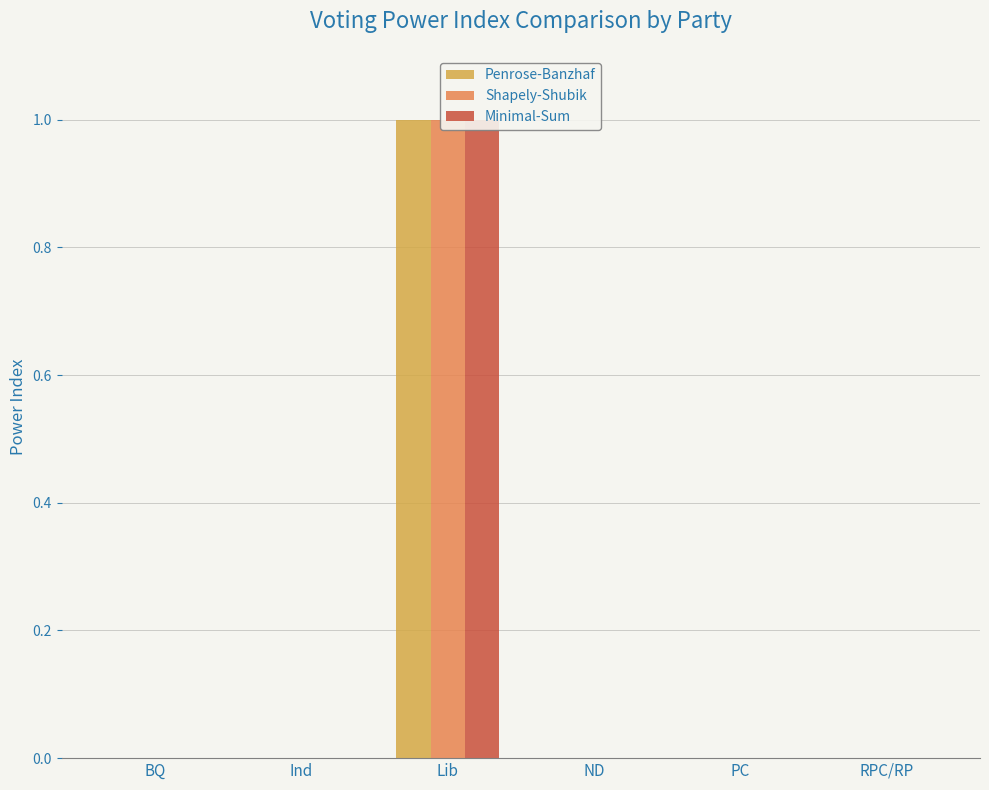

What is the difference between the maximum and minimum values in the Minimal-Sum series?

1.0